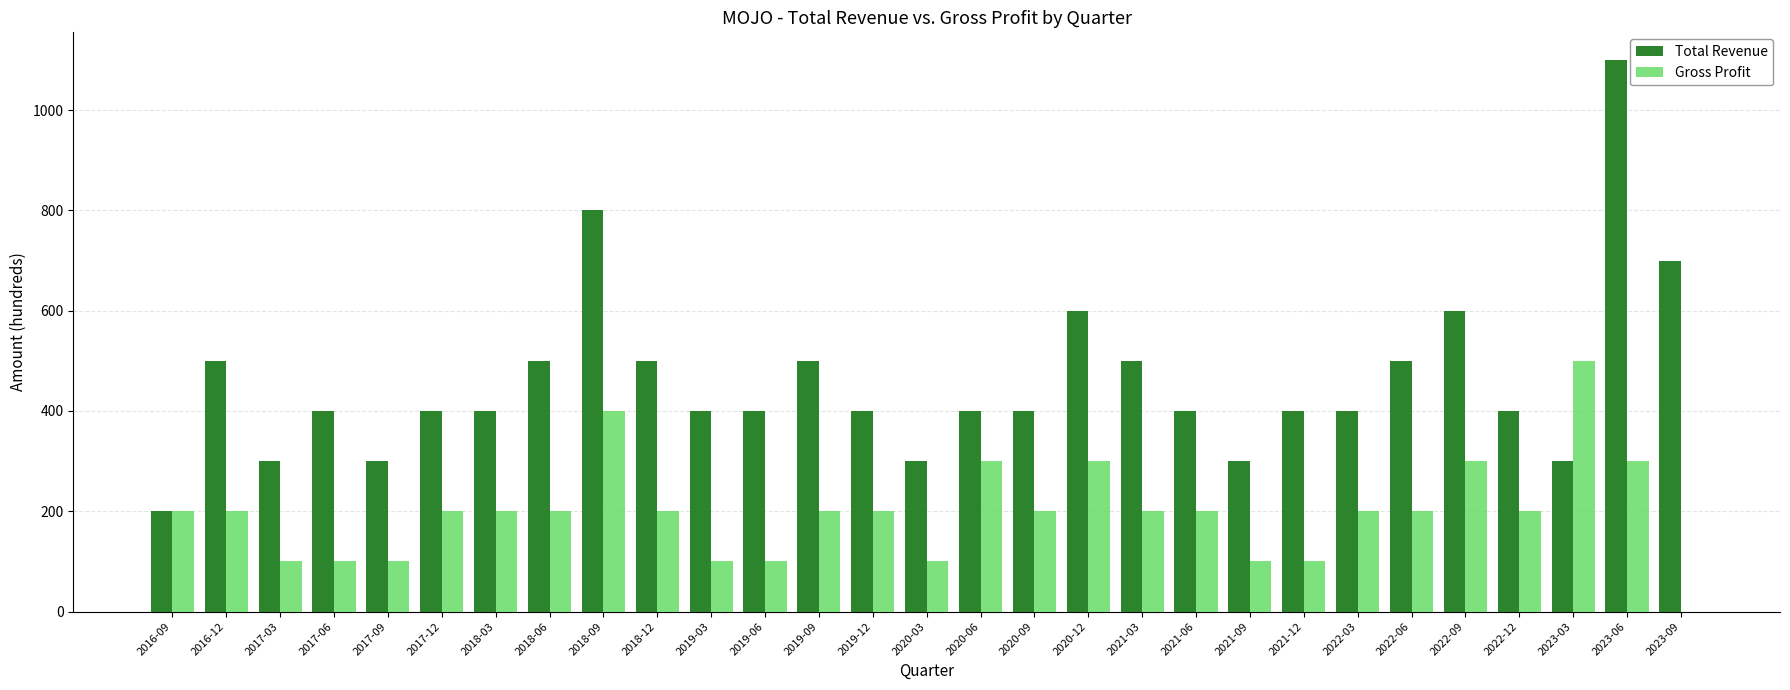

What value does the Total Revenue series have at 2016-12?

500